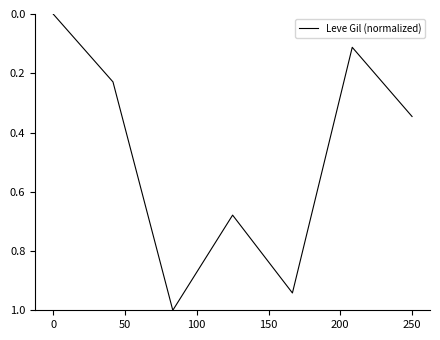

True or false: the data has more than 1 interior local peaks.

True